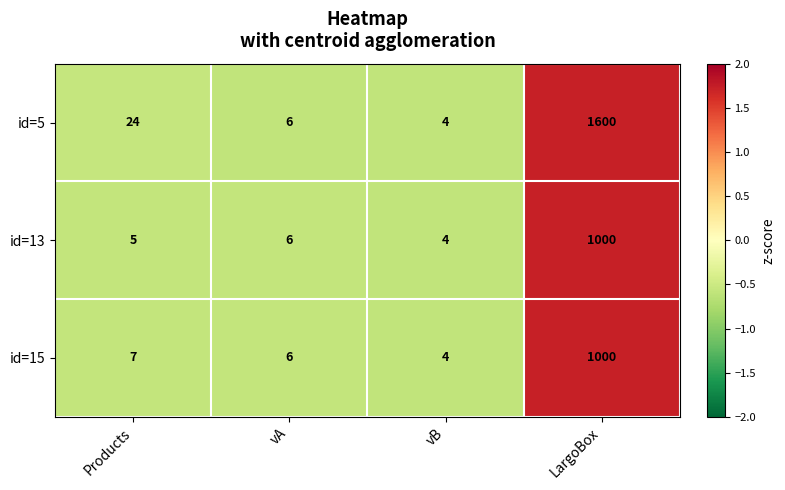

The value of id=15 at Products is 12. True or false?

False